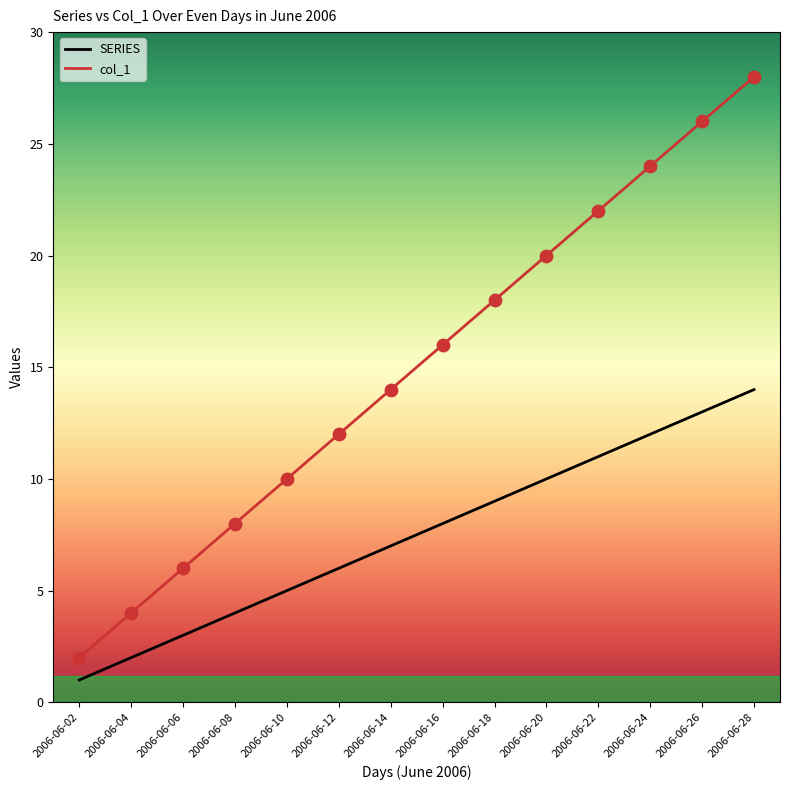

At which category is the sum across all series the highest?

2006-06-28